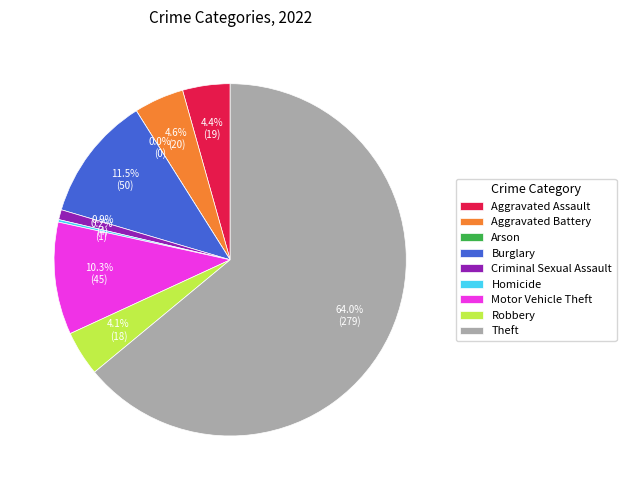

Between Theft and Criminal Sexual Assault, which is larger?

Theft